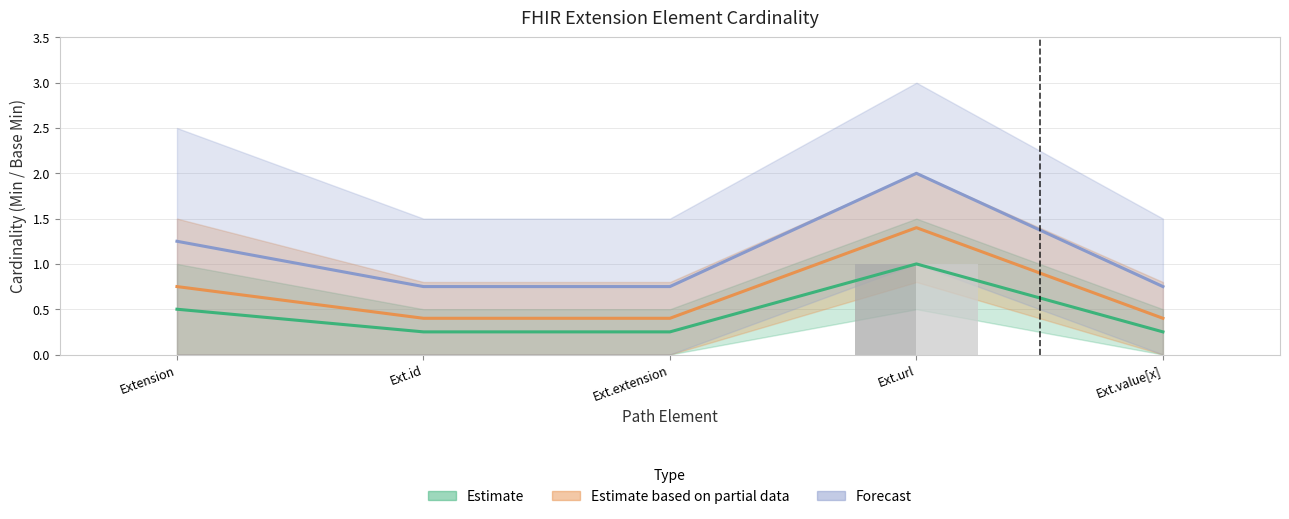

How many values in the Min series exceed 0?

1